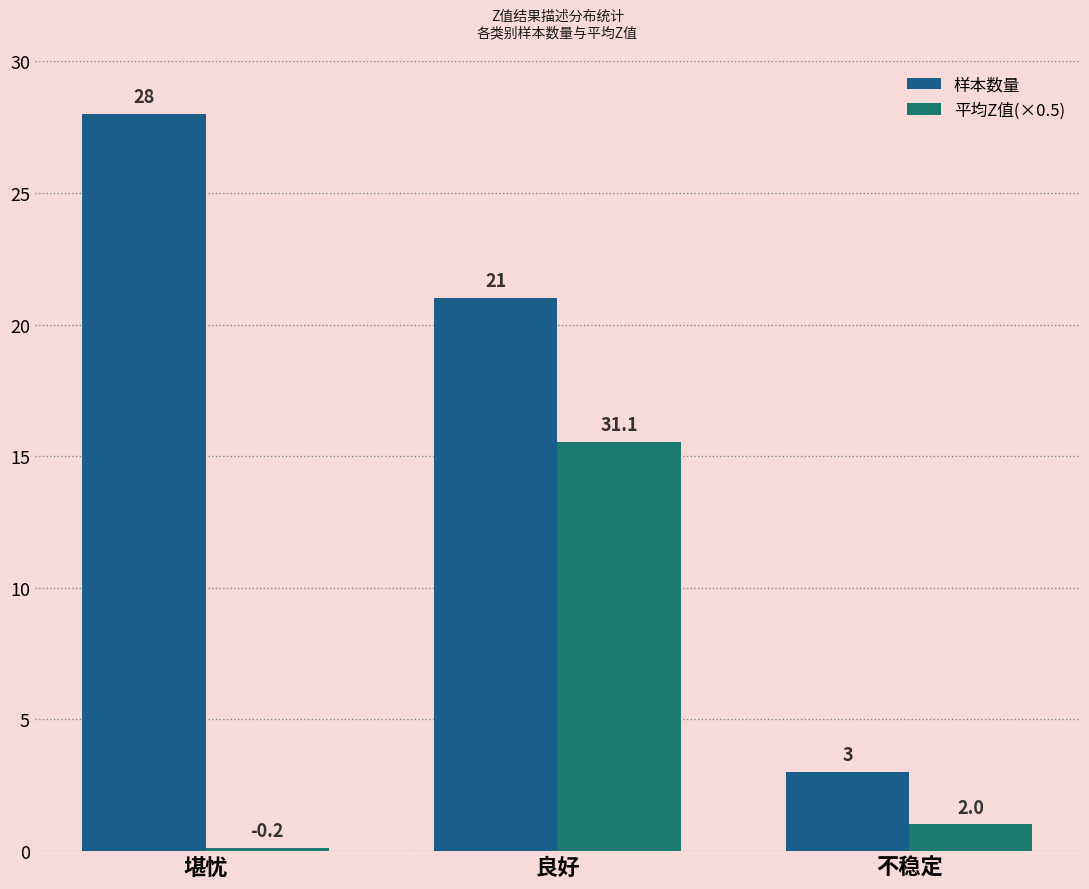

Reading right to left, extract all data points from this chart.

样本数量: 不稳定=3.0	良好=21.0	堪忧=28.0
平均Z值(×0.5): 不稳定=1.0	良好=15.5	堪忧=0.1